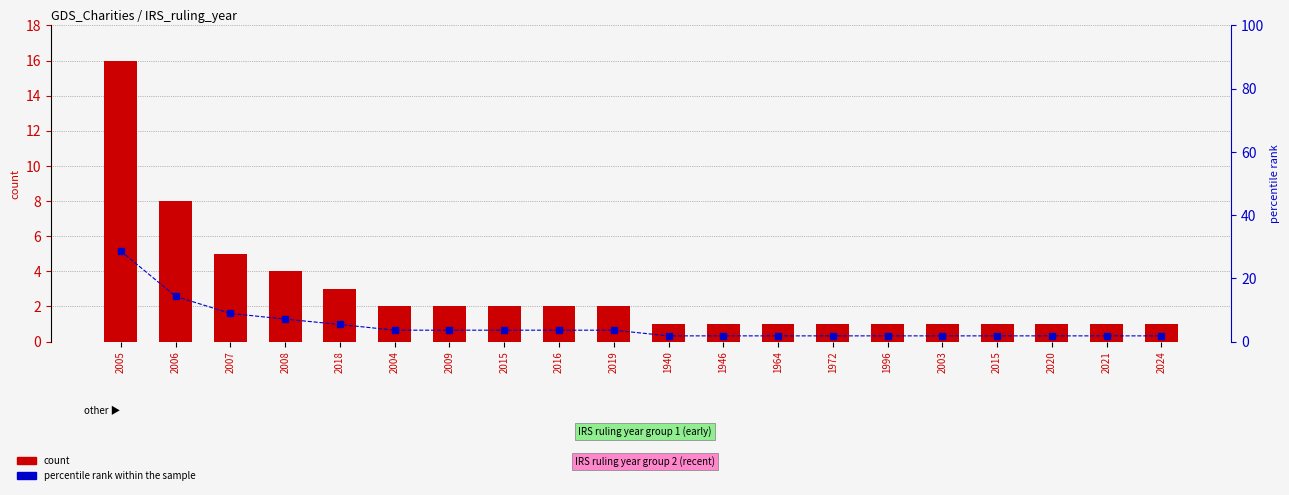

What is the spread (max minus min) of values at 2015?

1.6